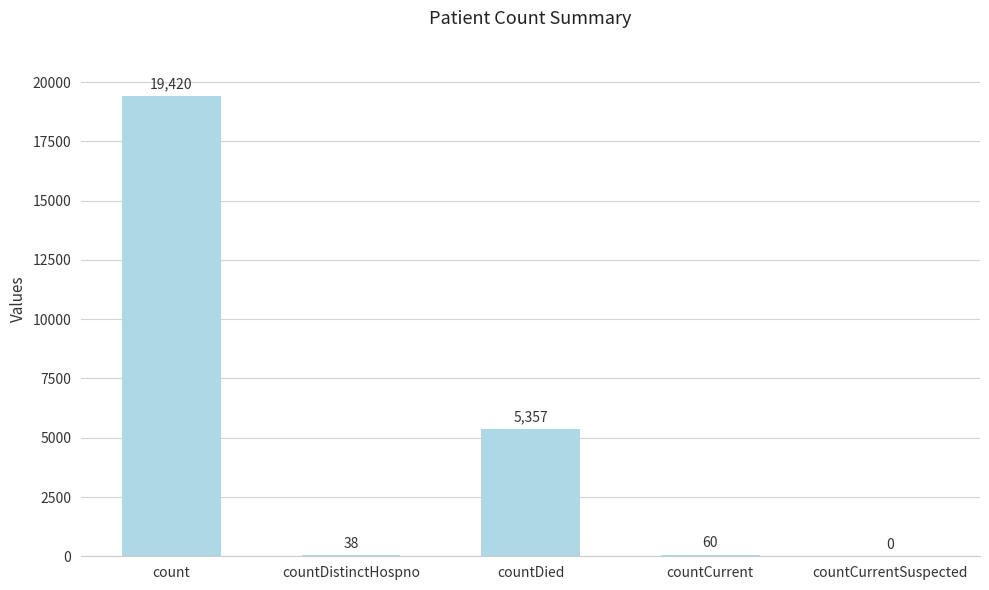

How many distinct data groups are displayed?

1